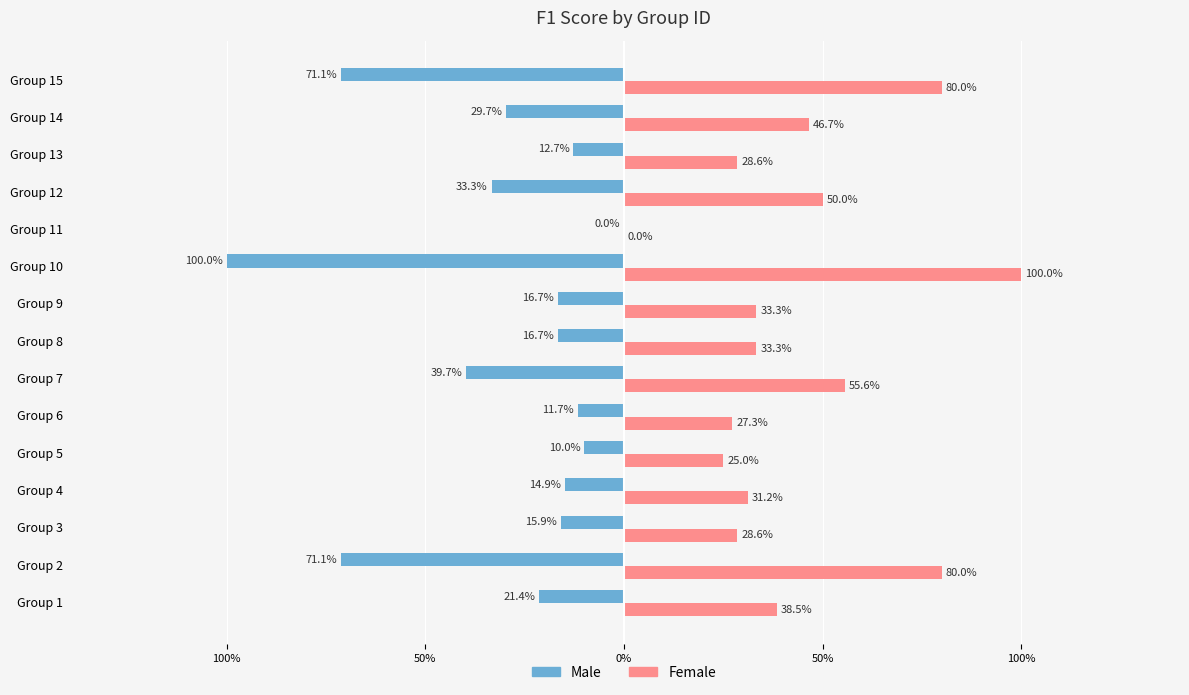

Reading left to right, extract all data points from this chart.

Male: -0.2	-0.7	-0.2	-0.1	-0.1	-0.1	-0.4	-0.2	-0.2	-1.0	0.0	-0.3	-0.1	-0.3	-0.7
Female: 0.4	0.8	0.3	0.3	0.2	0.3	0.6	0.3	0.3	1.0	0.0	0.5	0.3	0.5	0.8